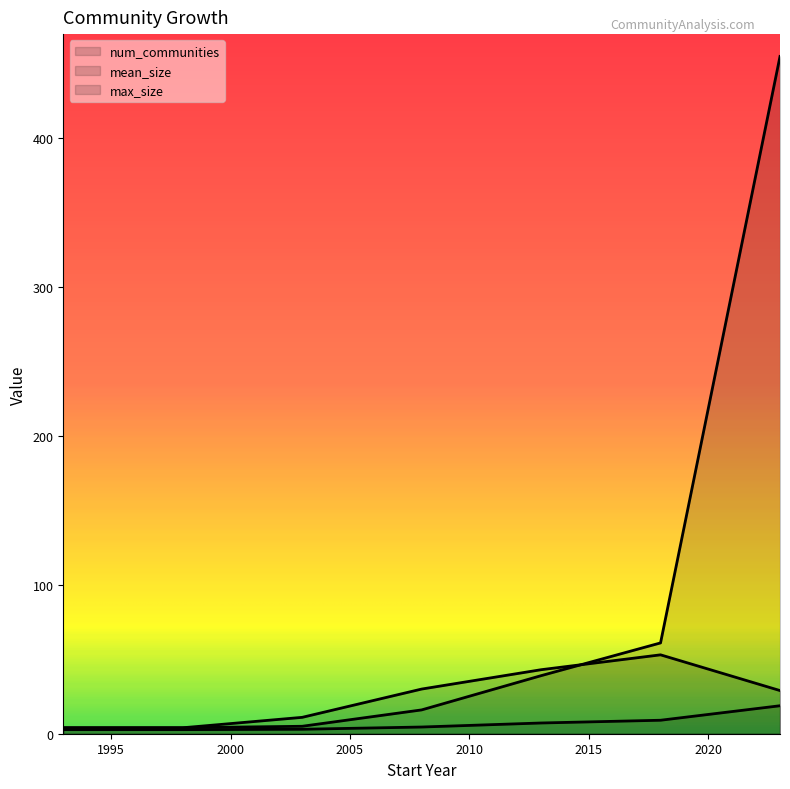

What is the maximum value for num_communities?

53.0